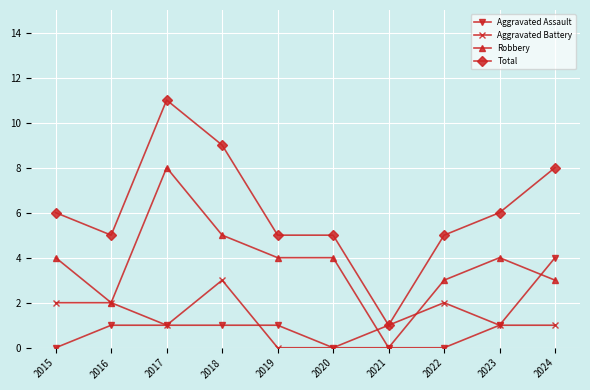

Is it true that Robbery equals -4 at 2021?

False